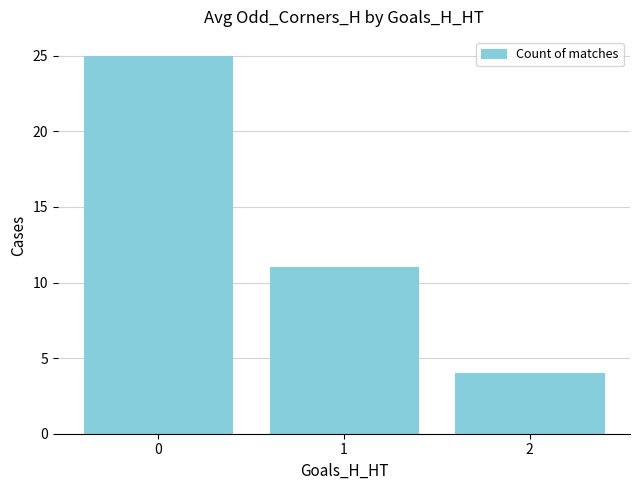

Rank the categories by value from lowest to highest.

2, 1, 0